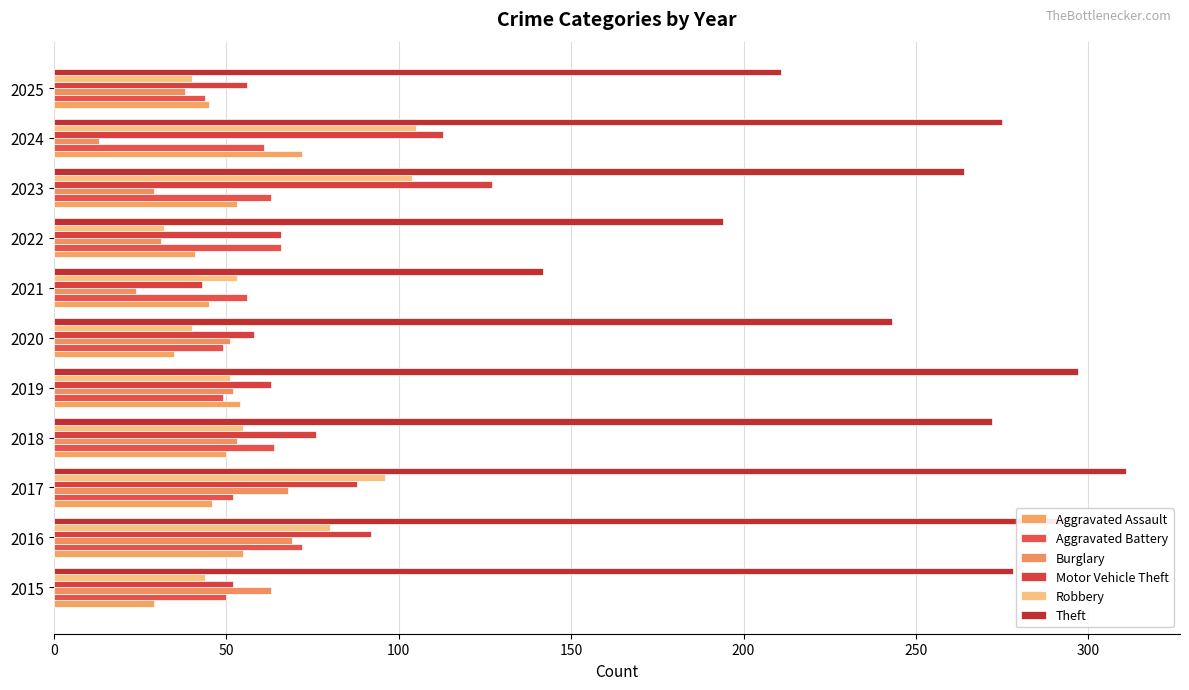

How many distinct data groups are displayed?

6